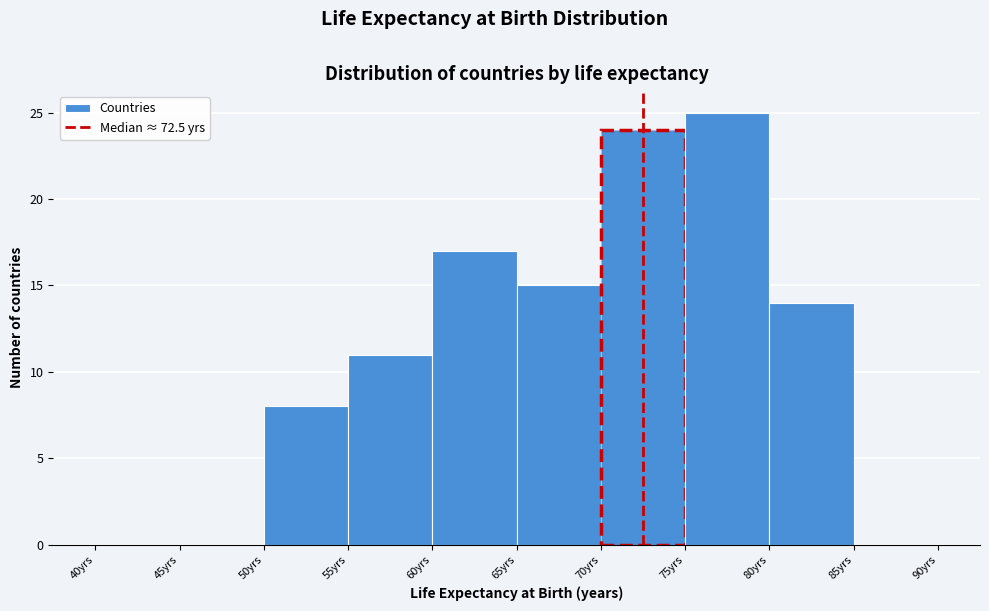

What is the height of the bar covering 75 to 80 on the x-axis? The values are not printed on the chart, so give them approximately, as read against the axis.

25